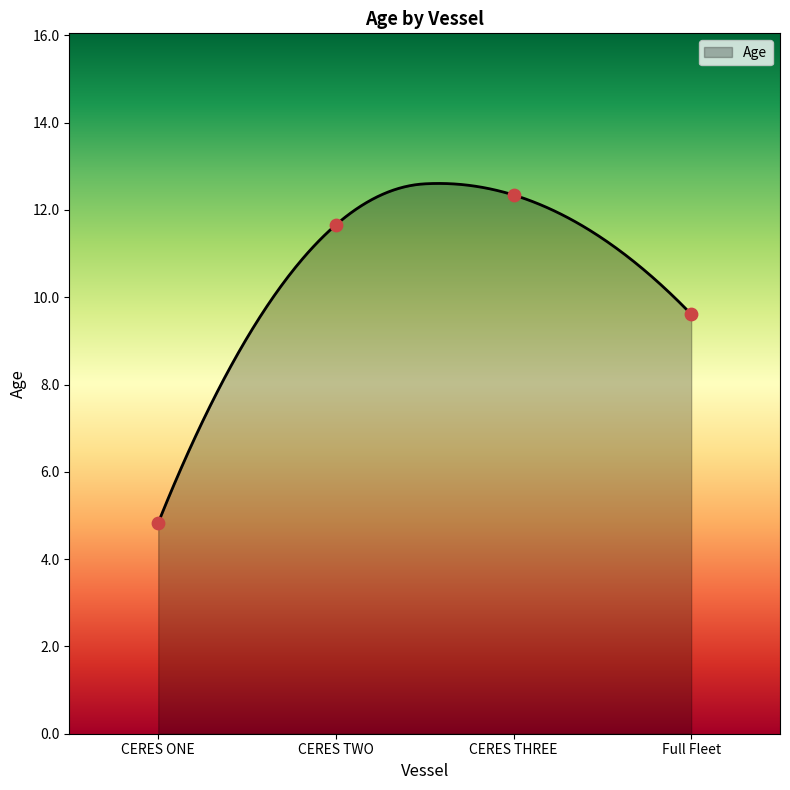

What is the ratio of the value at CERES TWO to the value at CERES ONE?

2.4